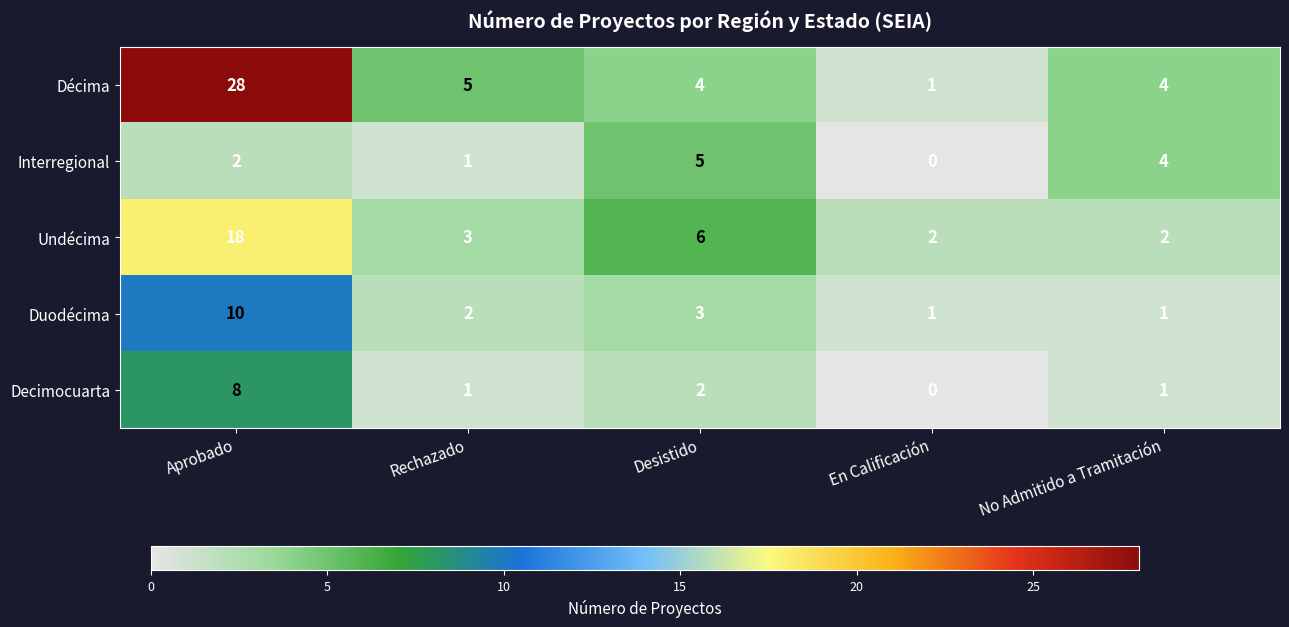

What is the sum of the Décima values at No Admitido a Tramitación and En Calificación?

5